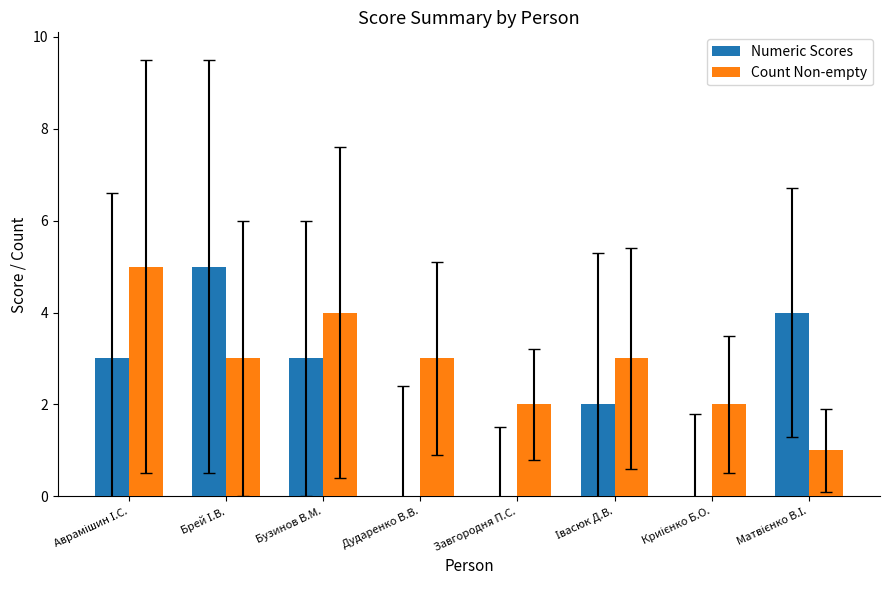

Is it true that Numeric Scores equals 0 at Дударенко В.В.?

True